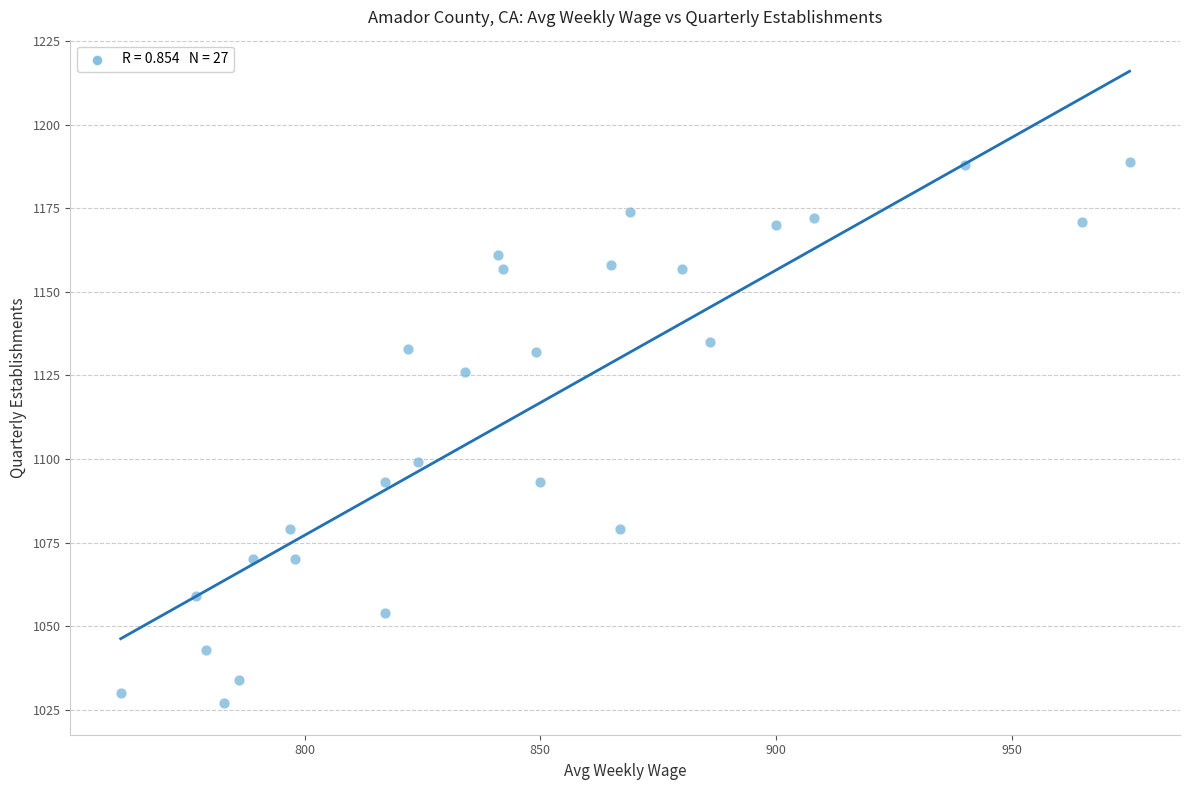

What is the range of Y values (max minus min)?

162